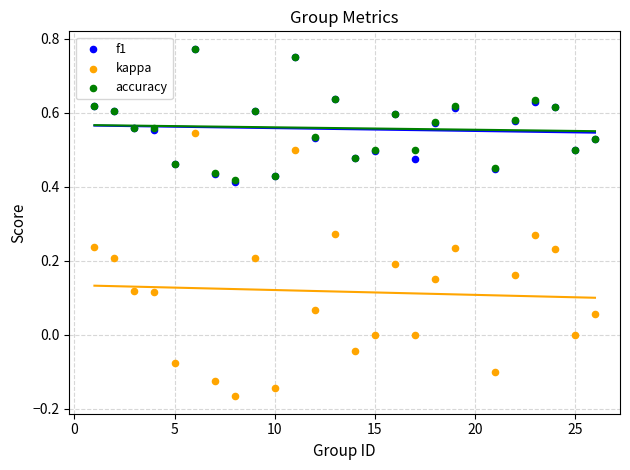

Which series contains the lowest Y value?

kappa